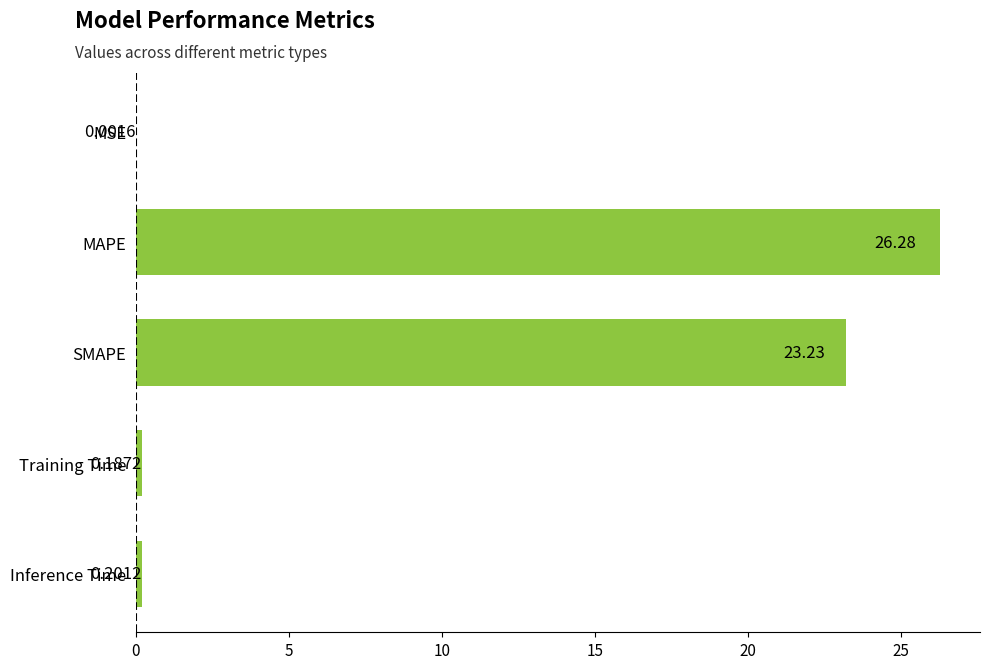

What is the sum of all values?

49.9